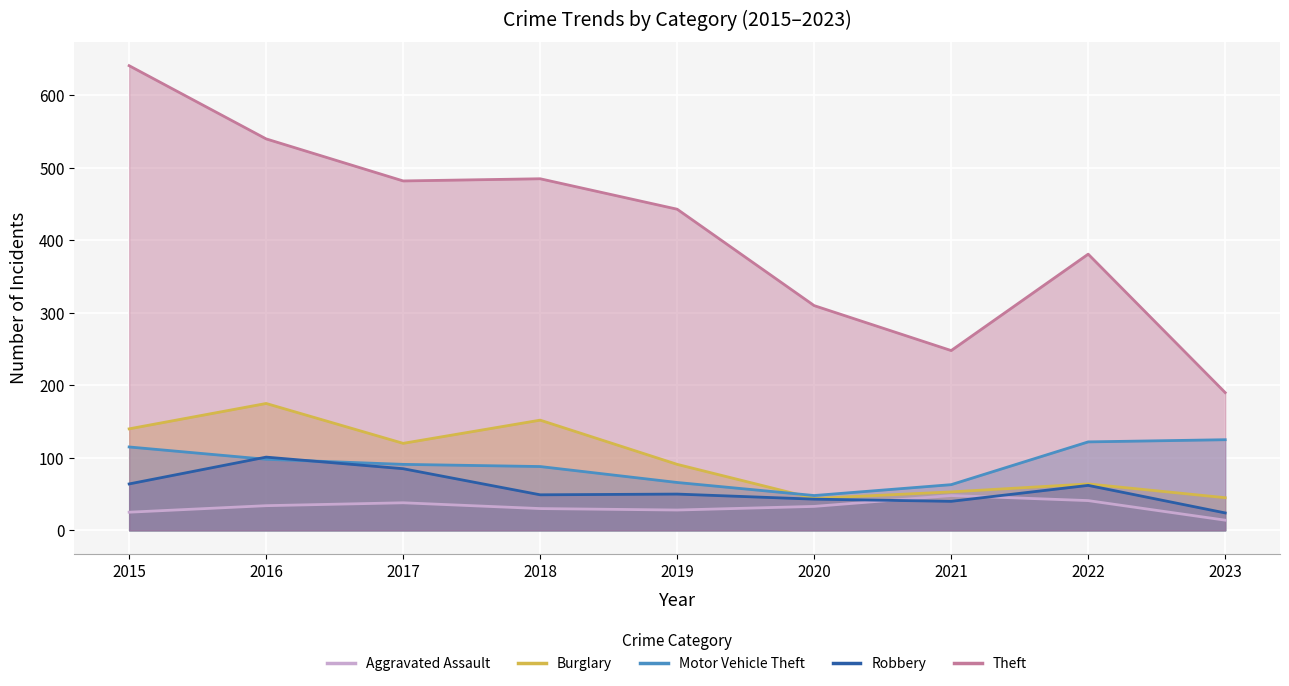

True or false: Theft has a value of 482 at 2017.

True